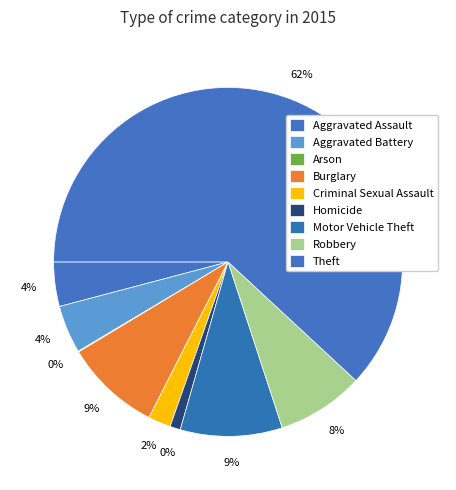

How many segments does this pie chart have?

9